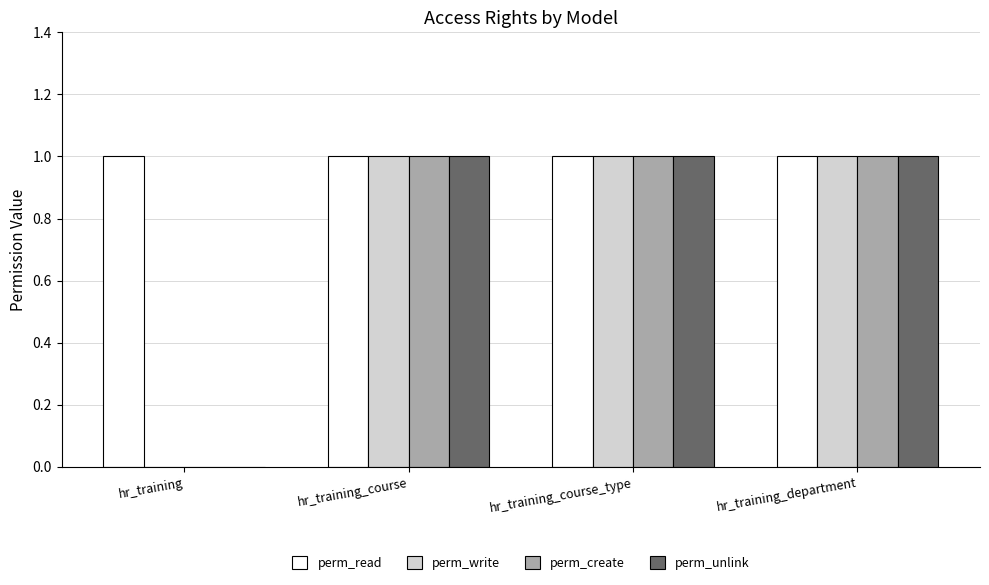

What is the total value across all series at hr_training_course_type?

4